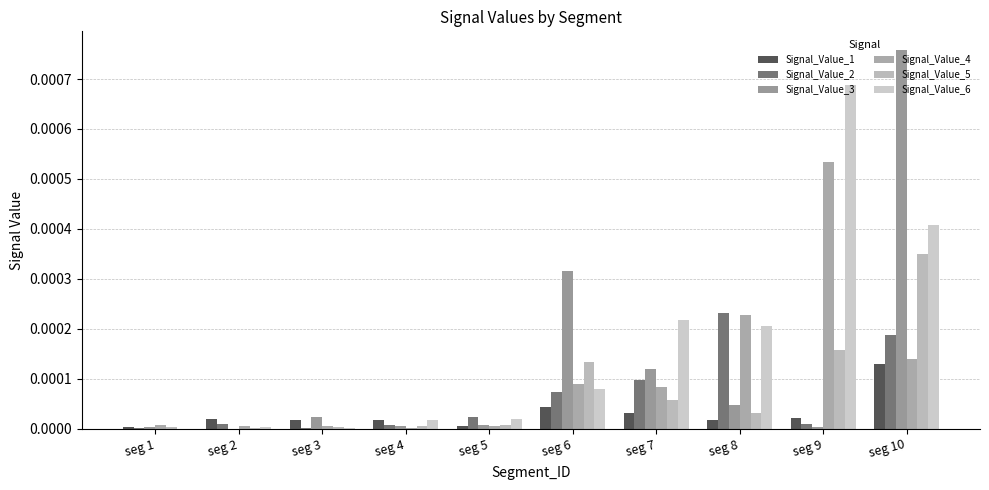

True or false: Signal_Value_5 has a value of 0.0 at seg 5.

True